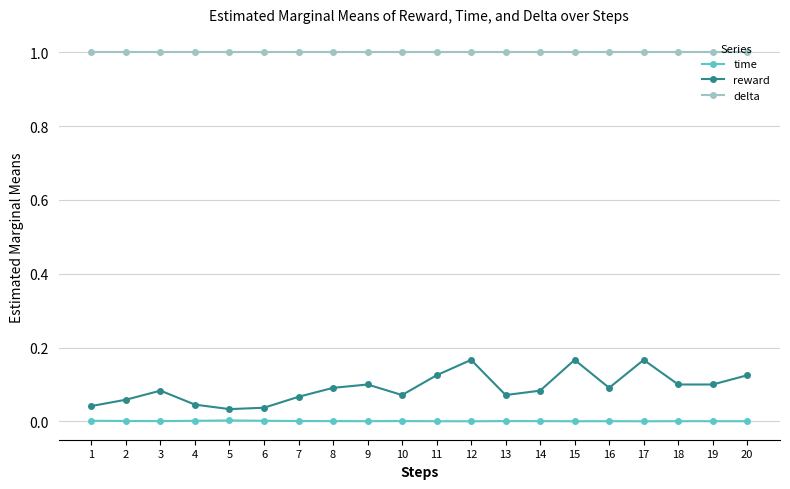

The time series shows 0.0 at 11. True or false?

True